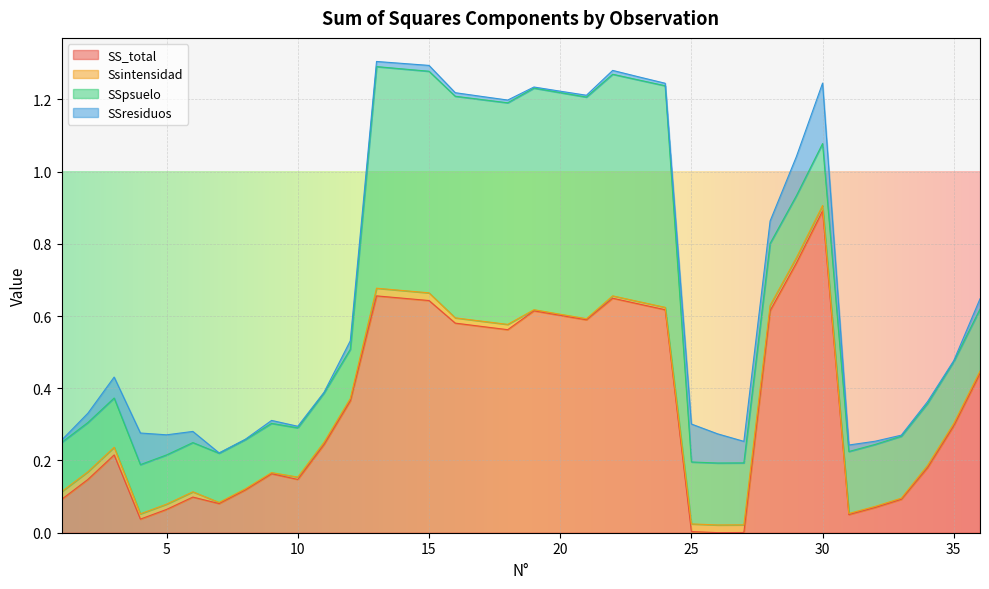

The SSresiduos series shows 0.0 at 18. True or false?

True